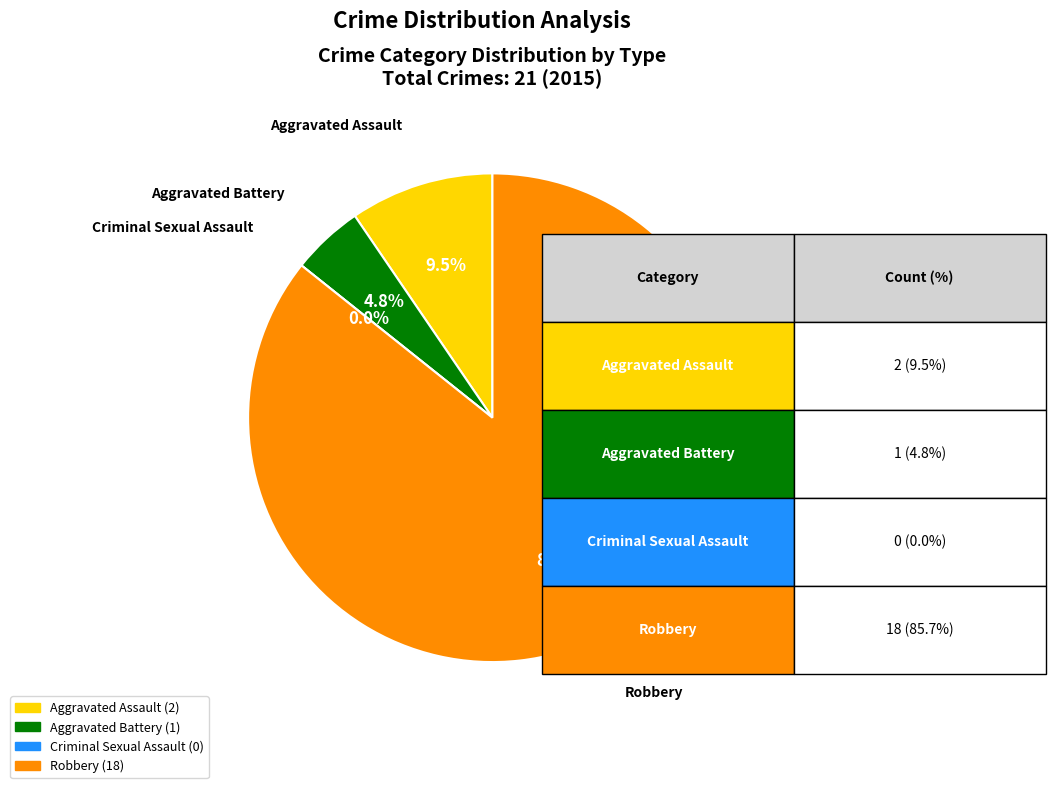

To the nearest percent, what percentage of the pie is Aggravated Battery?

5%